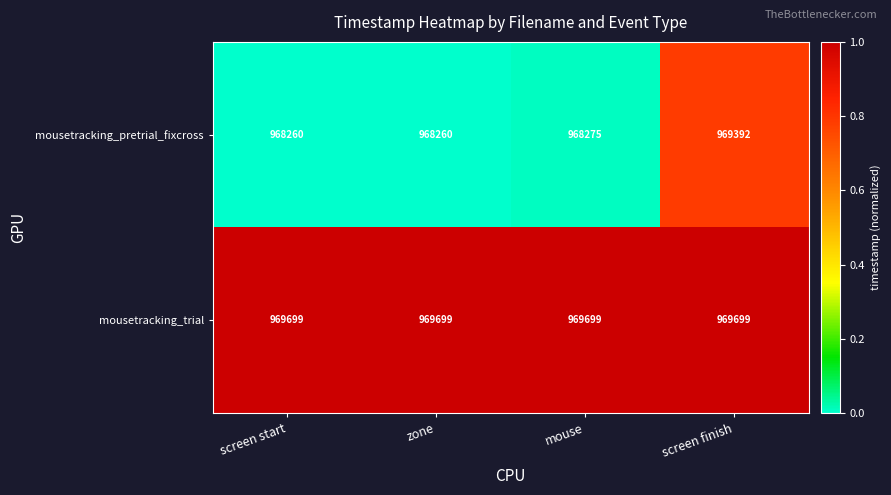

Rank the series by their average value, from lowest to highest.

mousetracking_pretrial_fixcross, mousetracking_trial